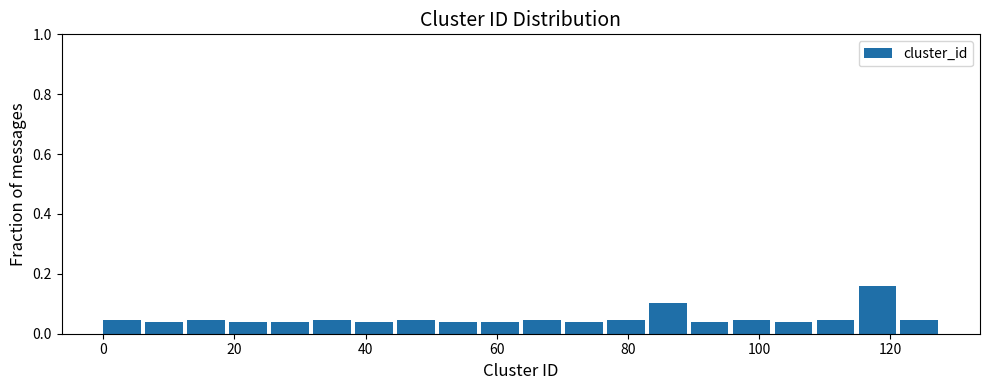

Read against the x-axis, roughly where is the centre of the tallest bar?

118